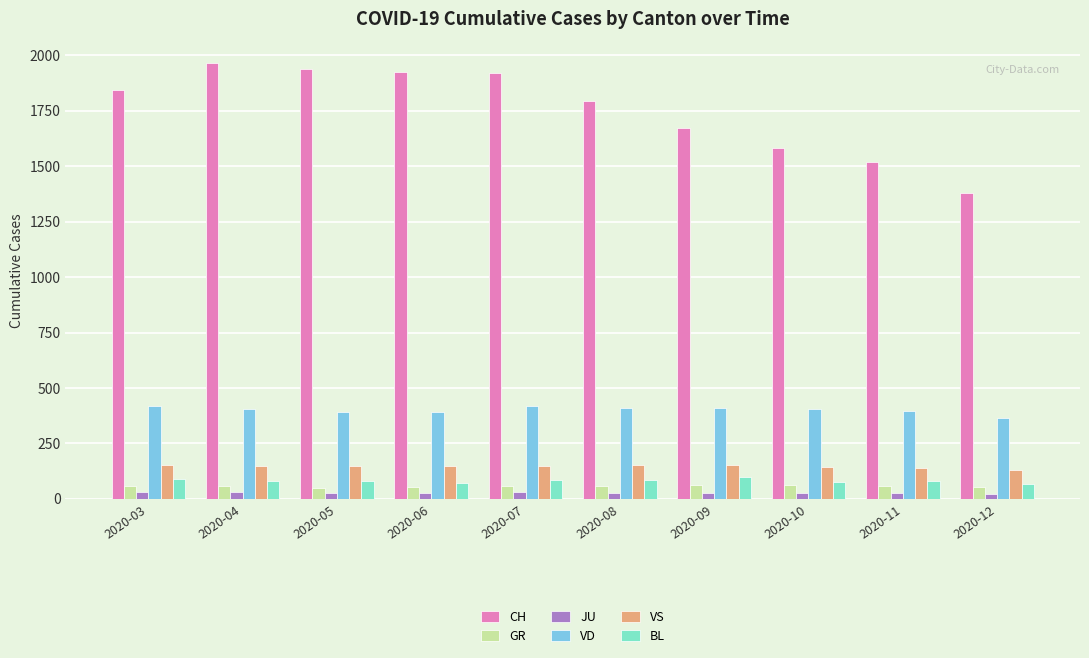

Which category has the lowest value in the VD series?

2020-12